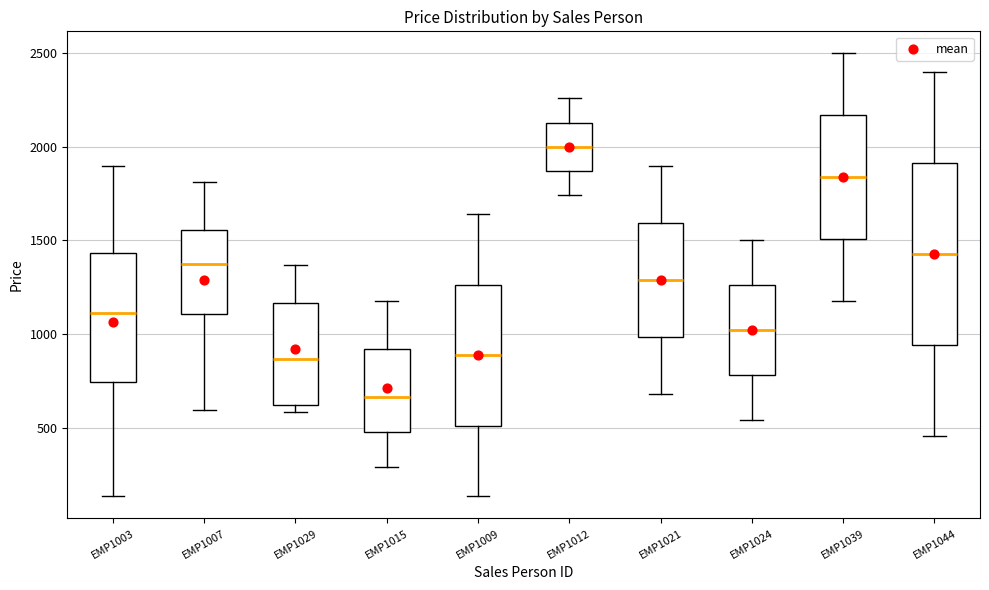

Which box's median line is the lowest?

EMP1015